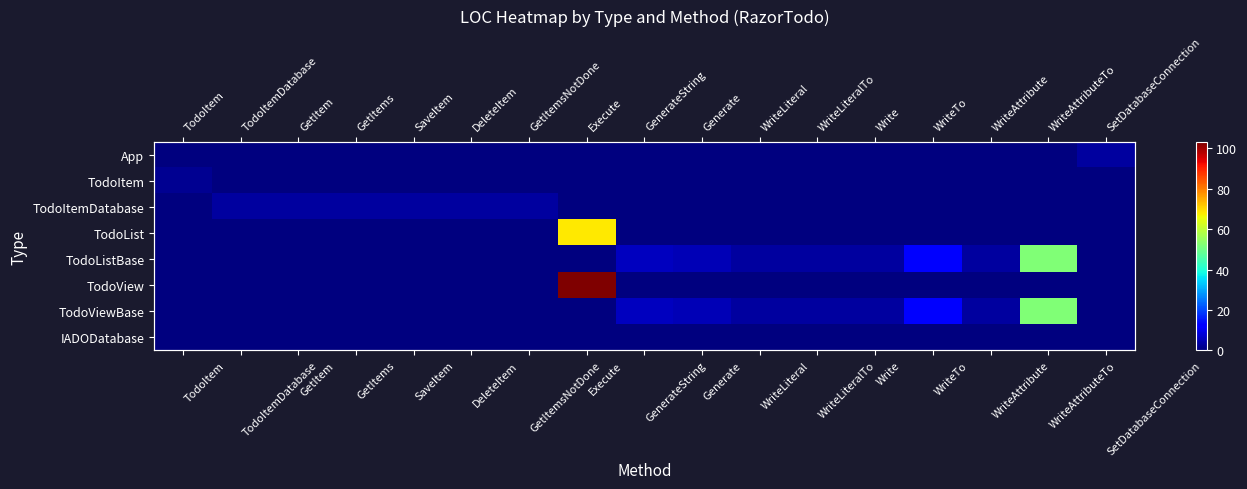

What is the average value of the TodoListBase series?

5